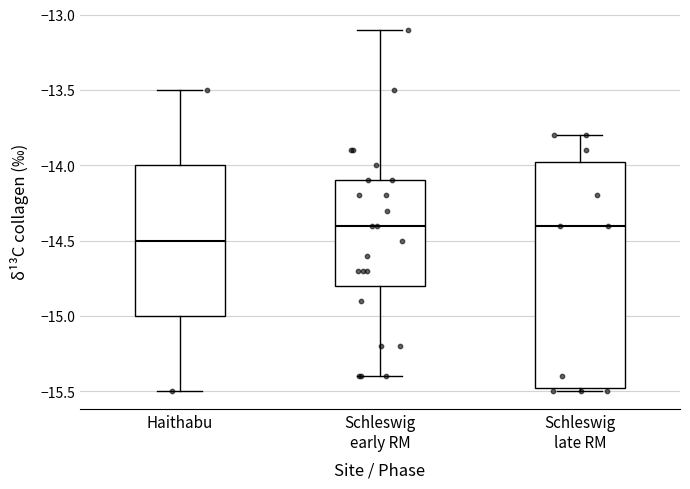

Which box's median line is the lowest?

Haithabu